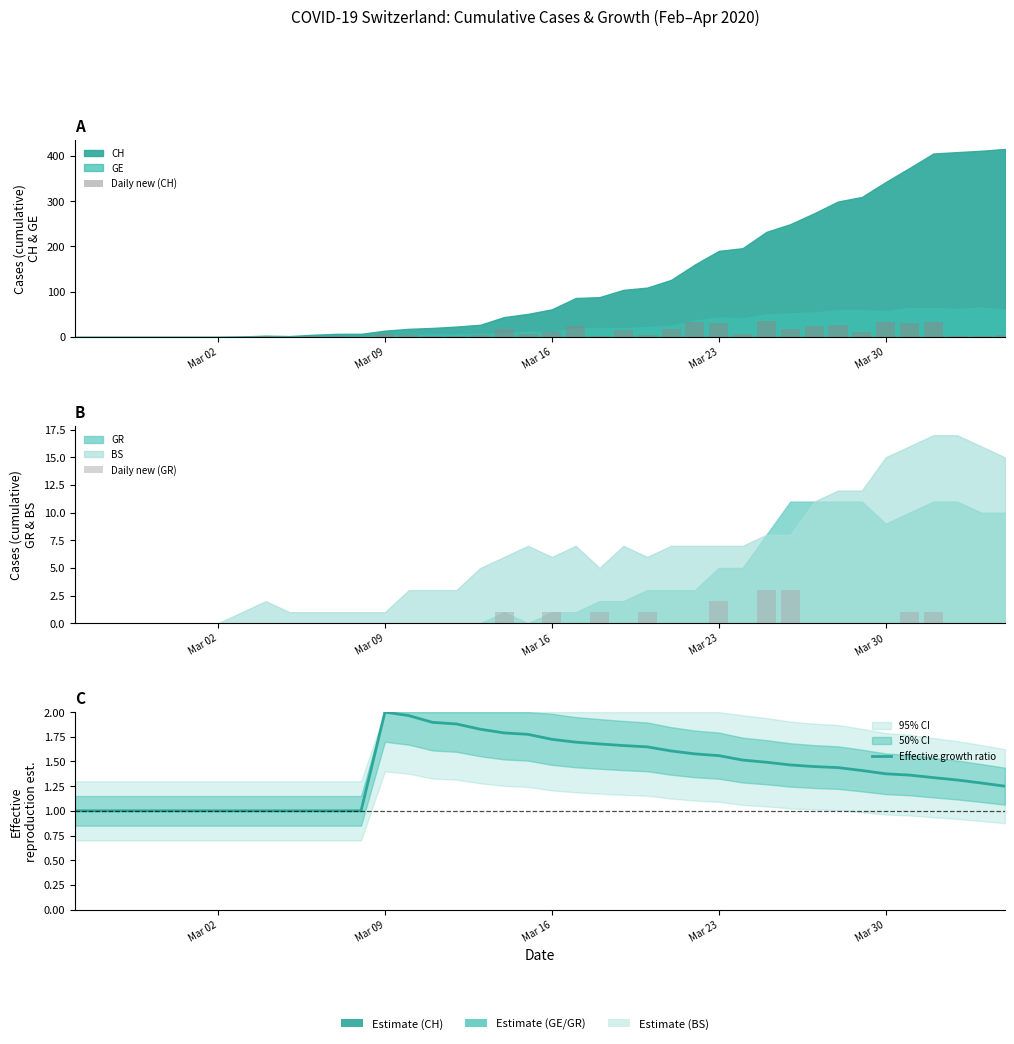

The Daily new (GR) series shows 1.4 at Mar 16. True or false?

False